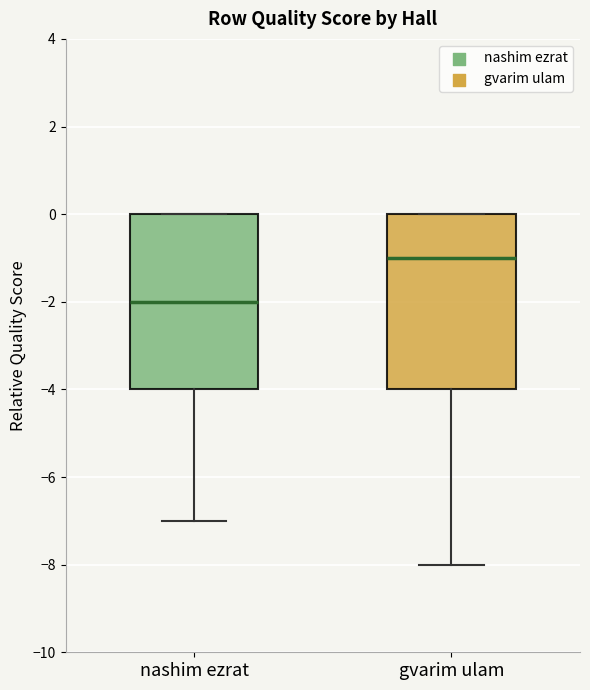

Which box has the lowest median line?

nashim ezrat